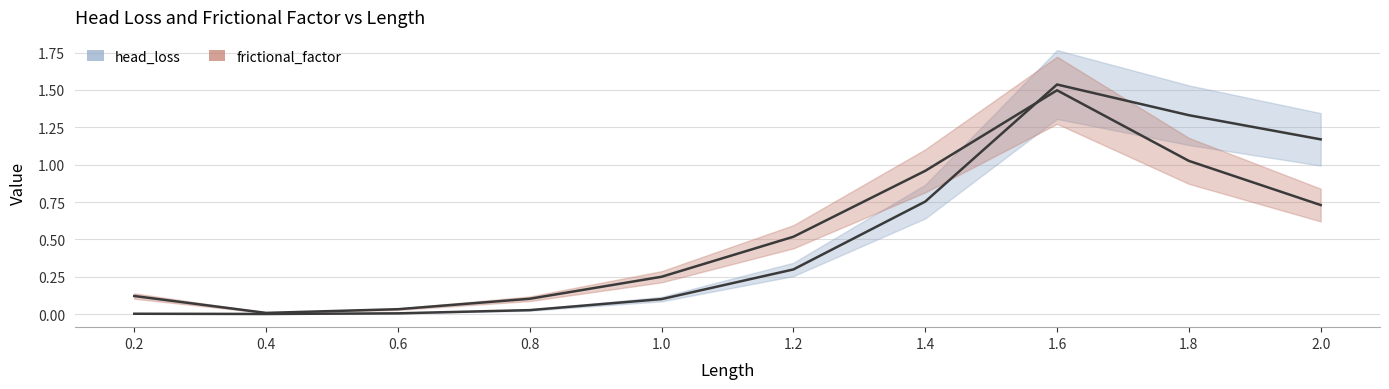

Where is the first local minimum for head_loss?

0.4